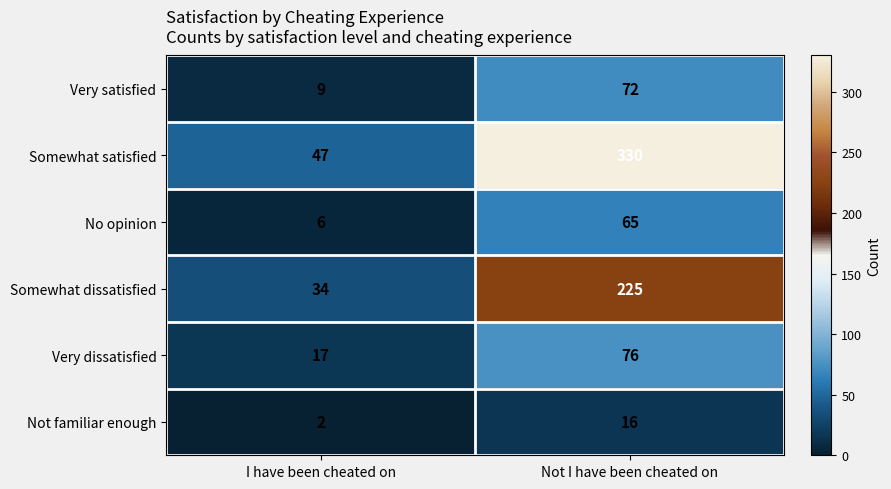

Which series has the widest spread of values?

Somewhat satisfied